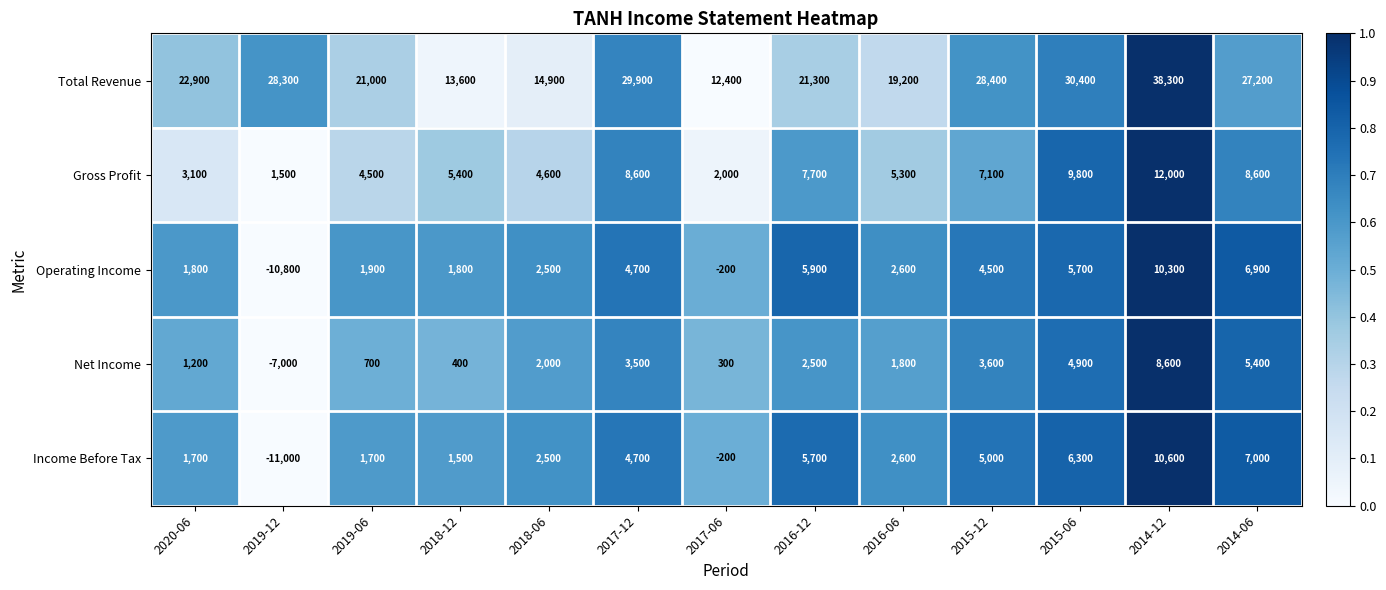

What is the difference between the Income Before Tax values at 2017-12 and 2015-12?

300